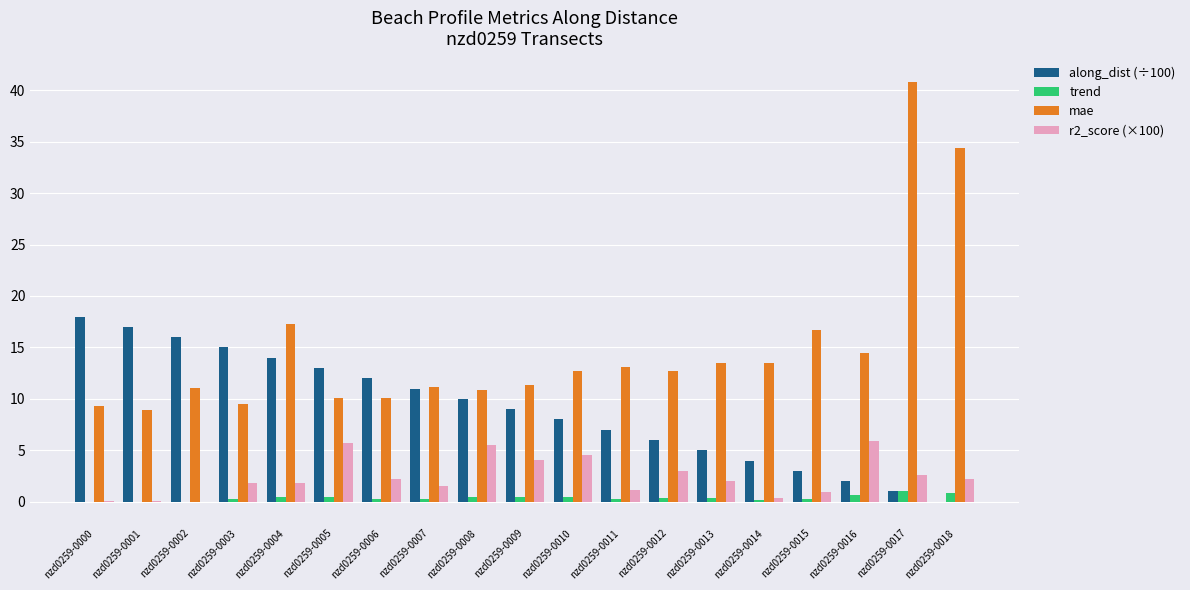

True or false: along_dist (÷100) has a value of 19.4 at nzd0259-0006.

False